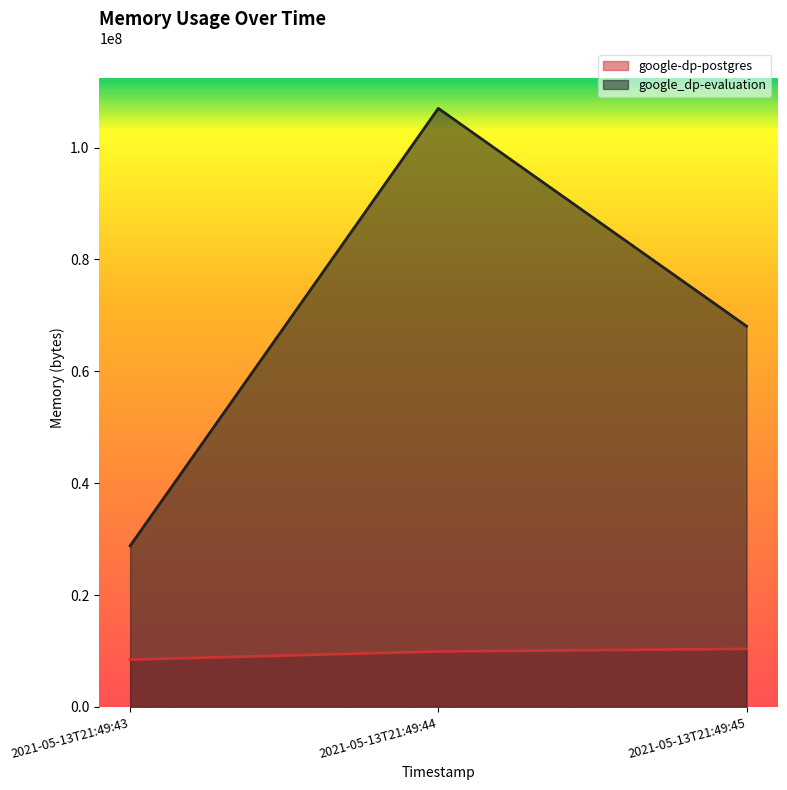

What is the highest value of the google_dp-evaluation series?

107020288